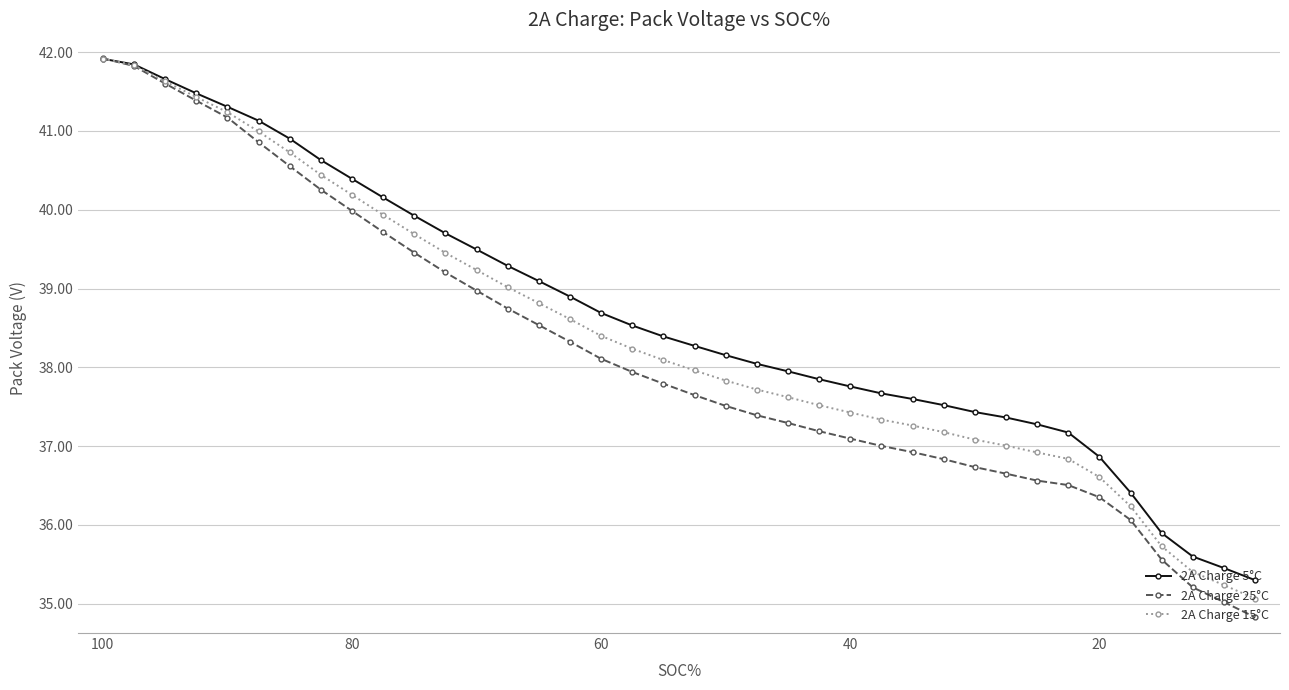

What is the difference between the second highest and second lowest values in the 2A Charge 15°C series?

6599